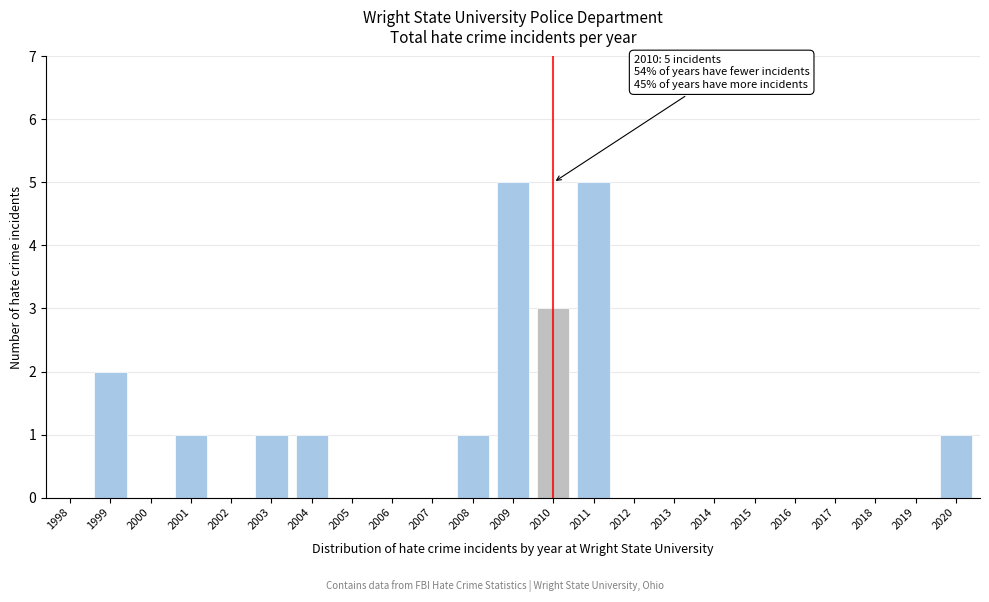

Reading left to right, list all the values displayed in this chart.

1998=0	1999=2	2000=0	2001=1	2002=0	2003=1	2004=1	2005=0	2006=0	2007=0	2008=1	2009=5	2010=3	2011=5	2012=0	2013=0	2014=0	2015=0	2016=0	2017=0	2018=0	2019=0	2020=1